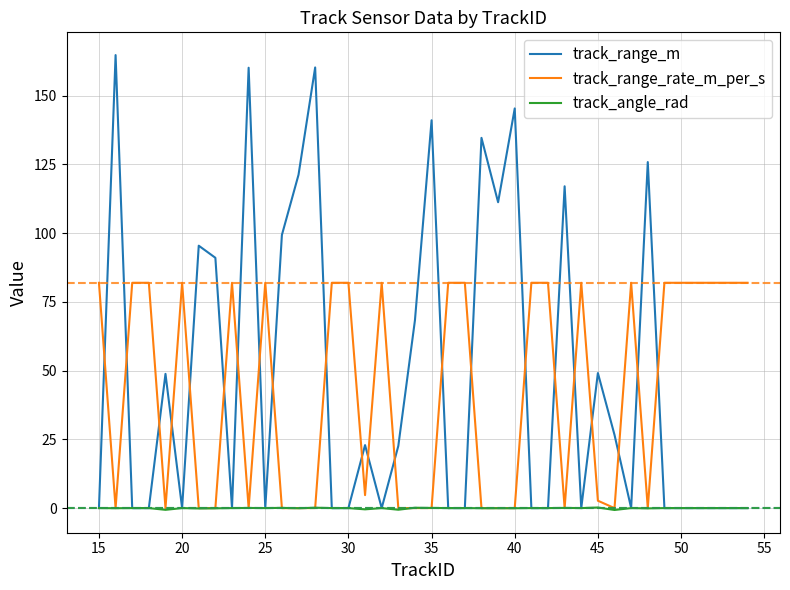

How many times do track_range_rate_m_per_s and track_range_m cross each other?

22